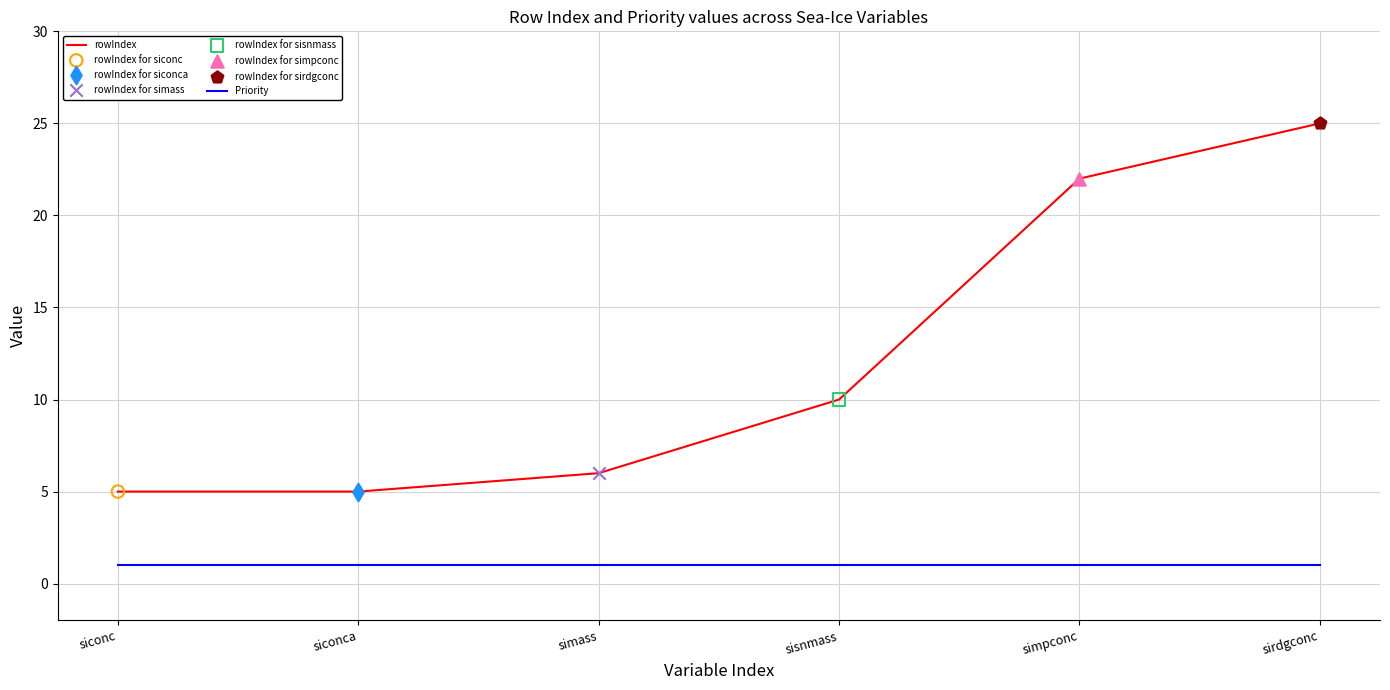

At which category is the sum across all series the highest?

sirdgconc